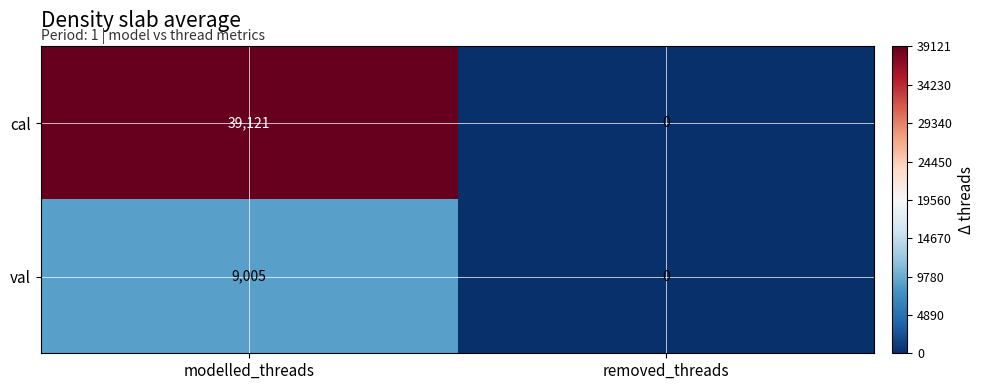

At how many categories does at least one series exceed 23424?

1